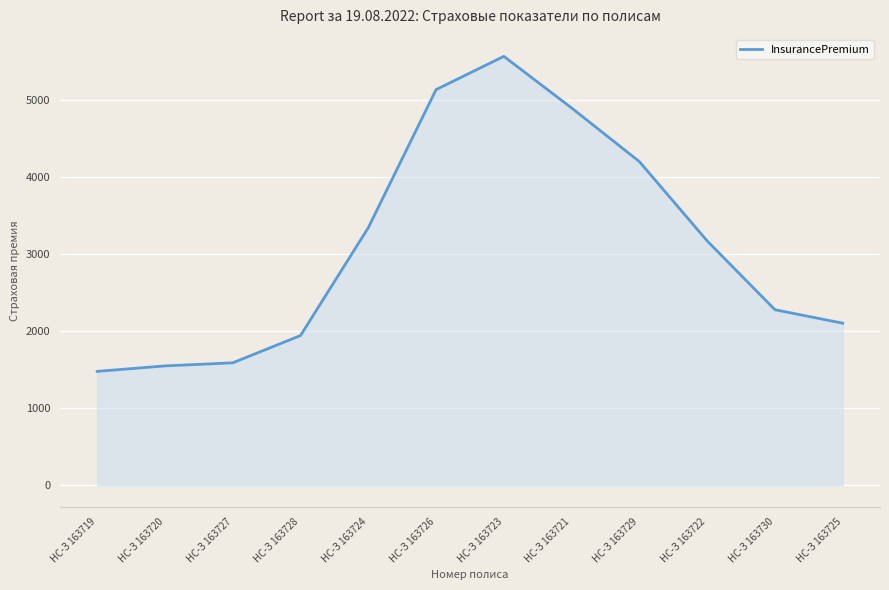

Reading left to right, list all the values displayed in this chart.

1478	1549	1589	1943	3342	5134	5566	4896	4200	3171	2278	2103